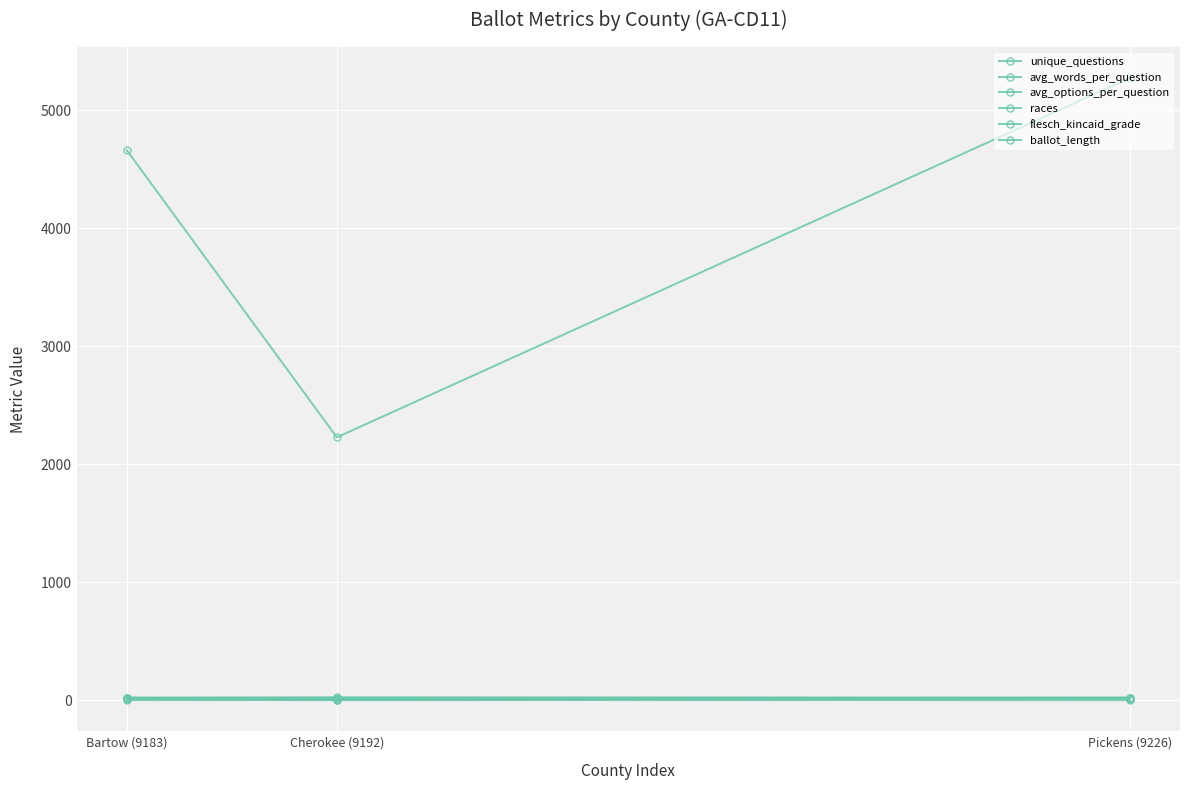

How many distinct data groups are displayed?

6